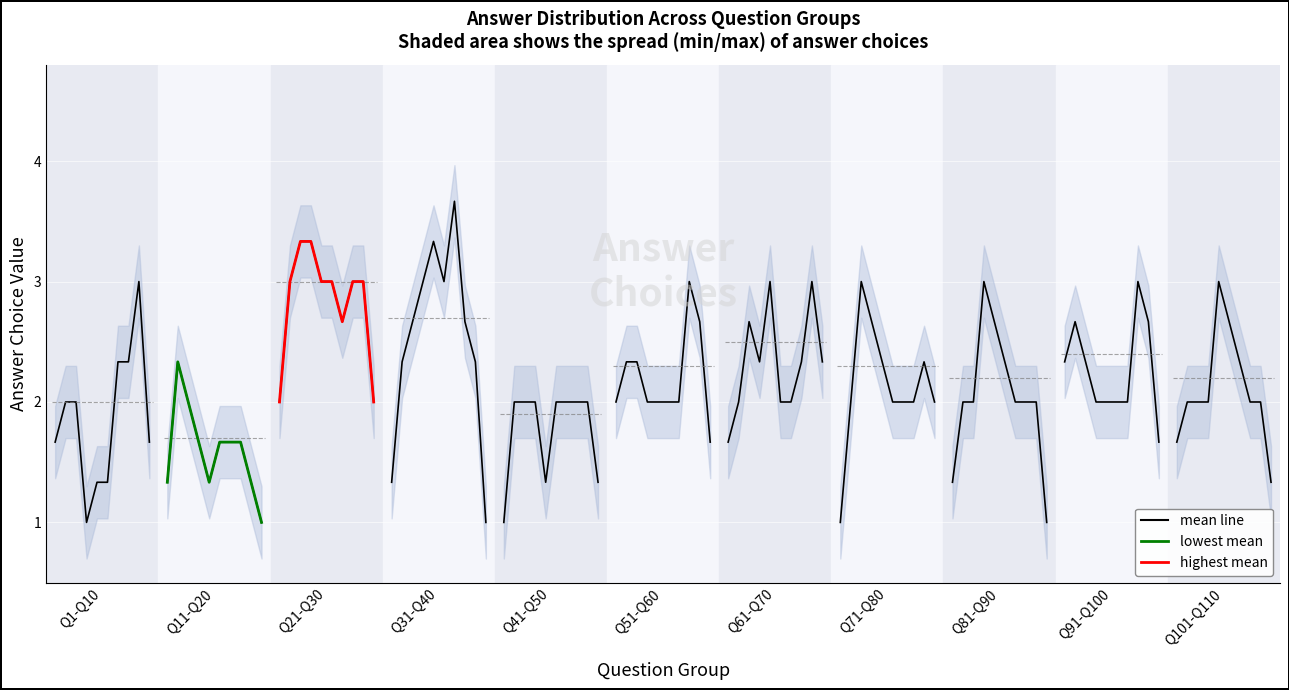

What is the sum of all lowest mean values?

16.0